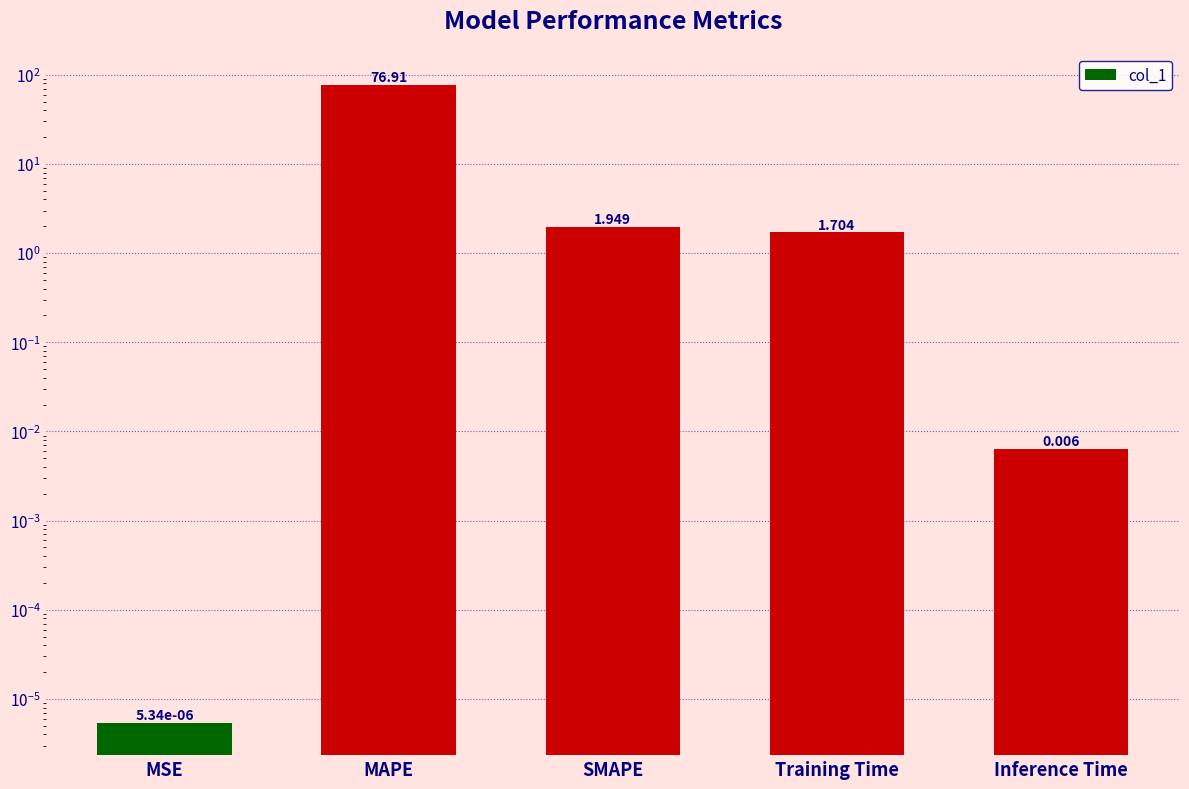

What is the label of the 3rd bar from the right?

SMAPE